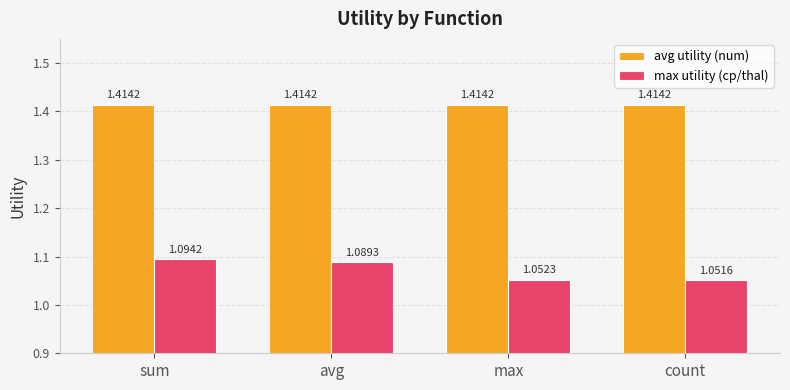

At max, list the series in order from largest to smallest.

avg utility (num), max utility (cp/thal)